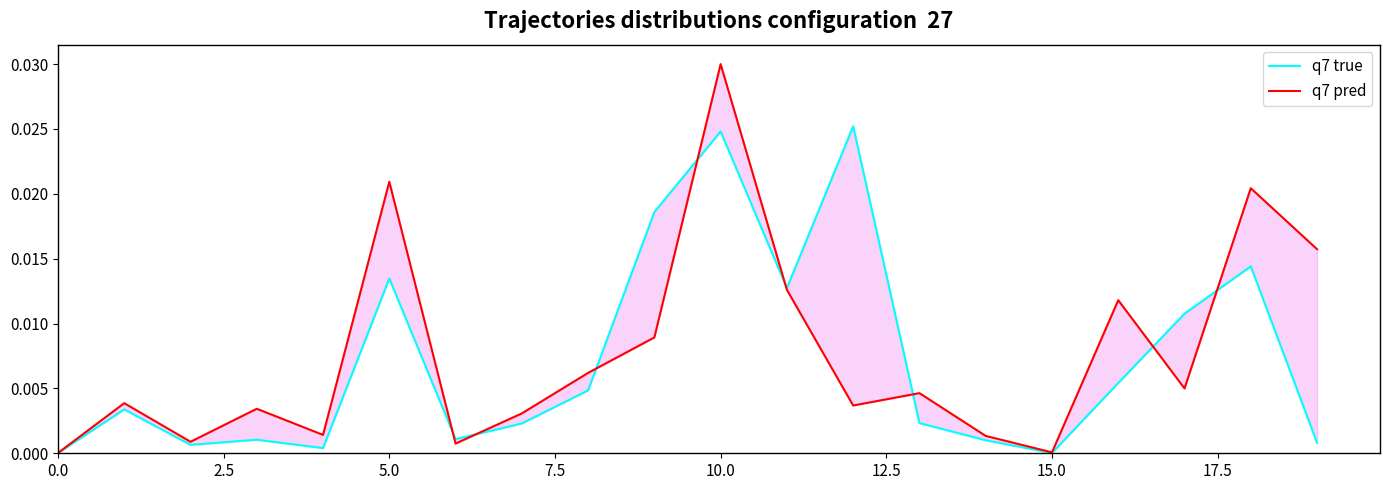

Does the chart have visible grid lines?

No